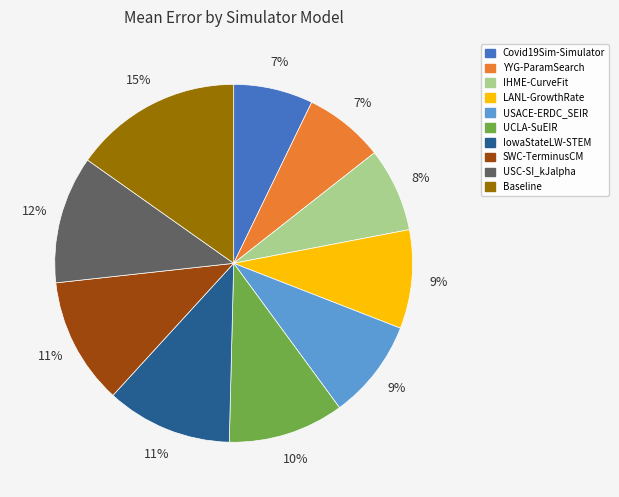

To the nearest percent, what percentage of the pie is IHME-CurveFit?

8%